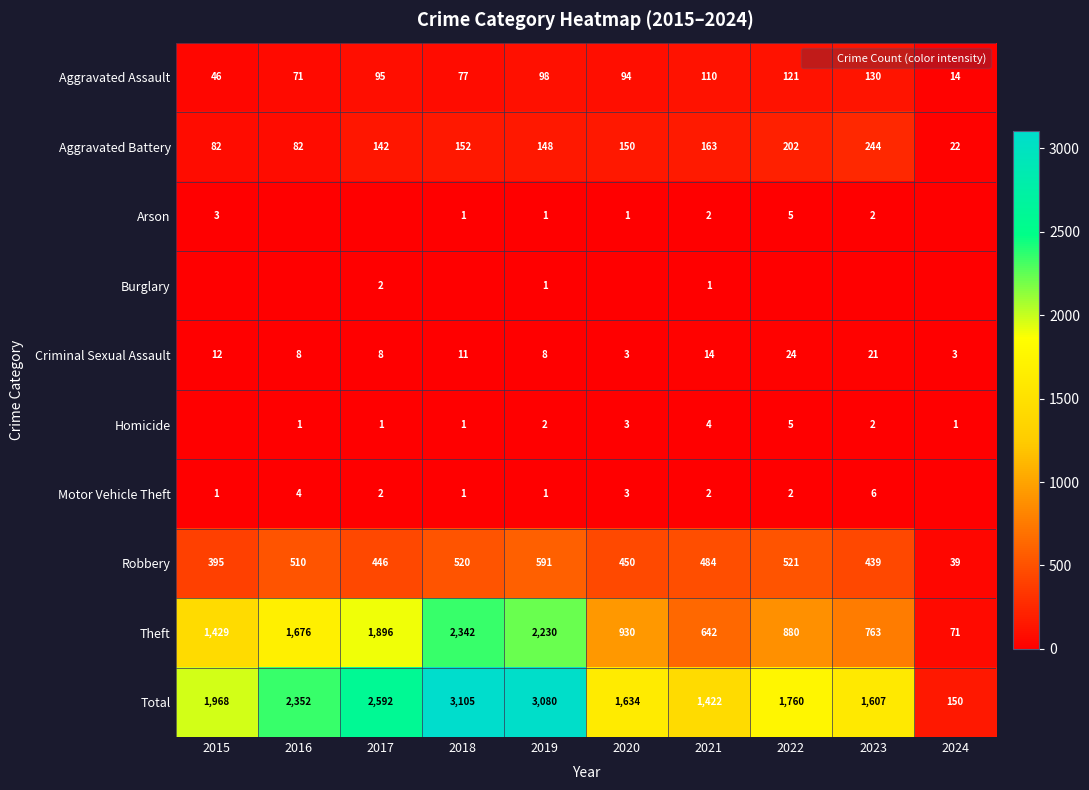

What is the total value across all series at 2024?

300